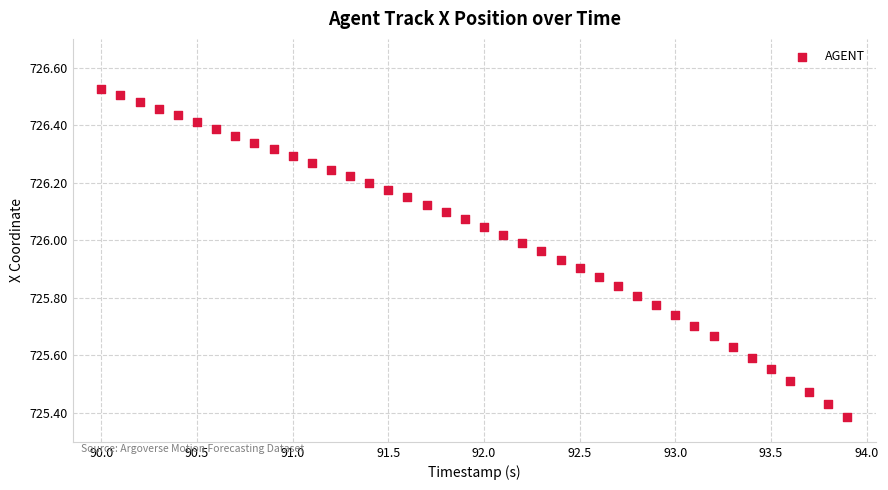

What is the range of X values (max minus min)?

3.9